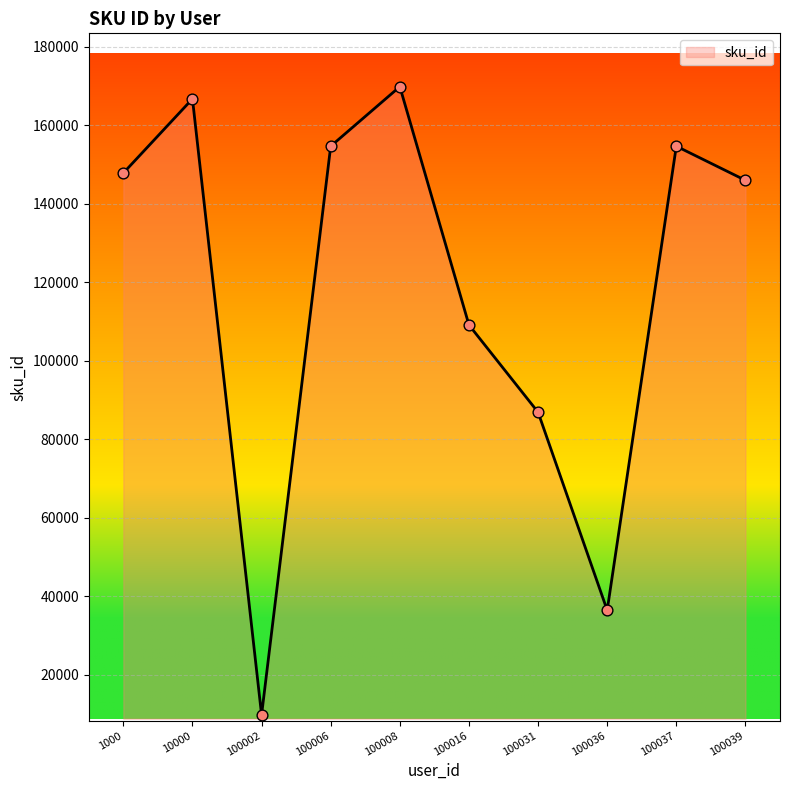

Approximately how many times larger is the value at 100006 compared to 100016?

1.4